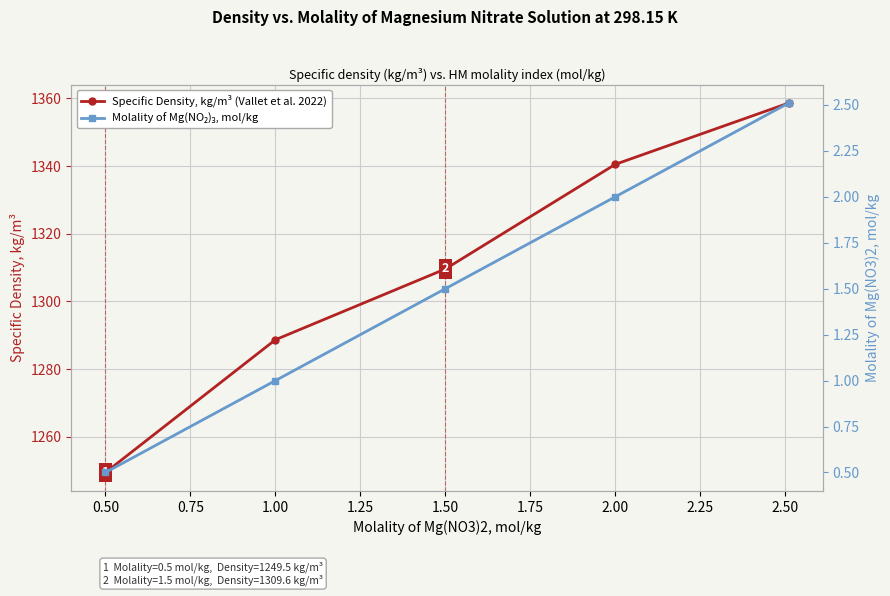

What are all the series names shown in the legend?

Specific Density, kg/m³ (Vallet et al. 2022), Molality of Mg(NO₂)₃, mol/kg